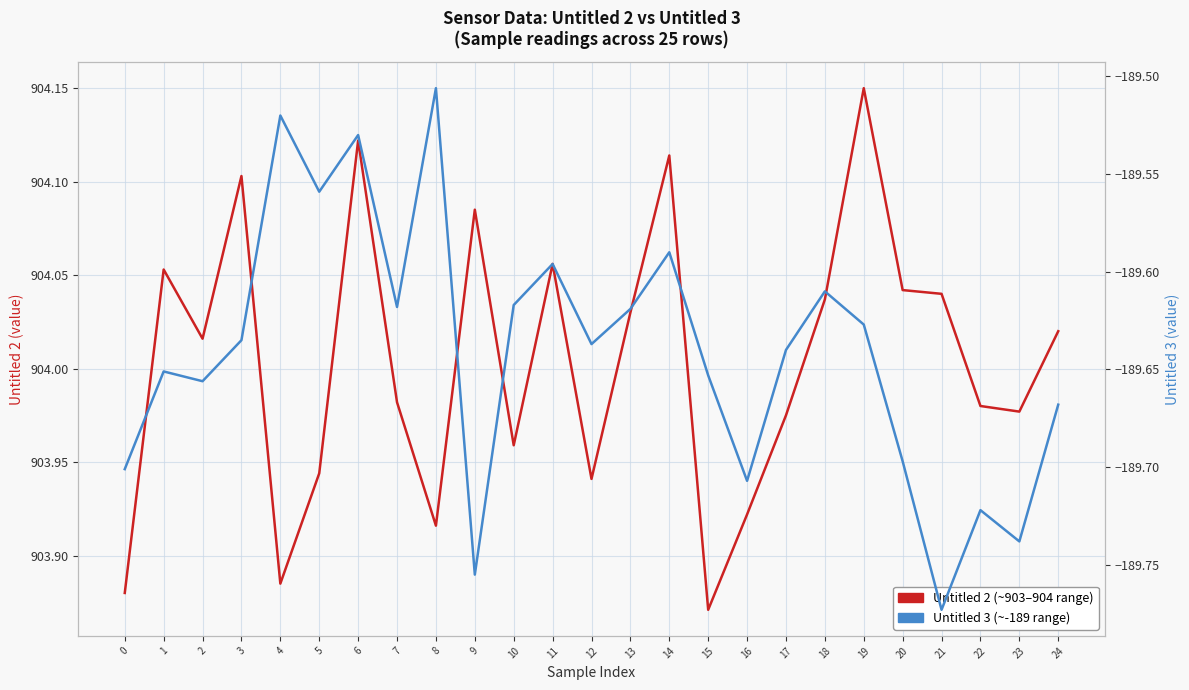

True or false: Untitled 2 and Untitled 3 cross at least once.

False